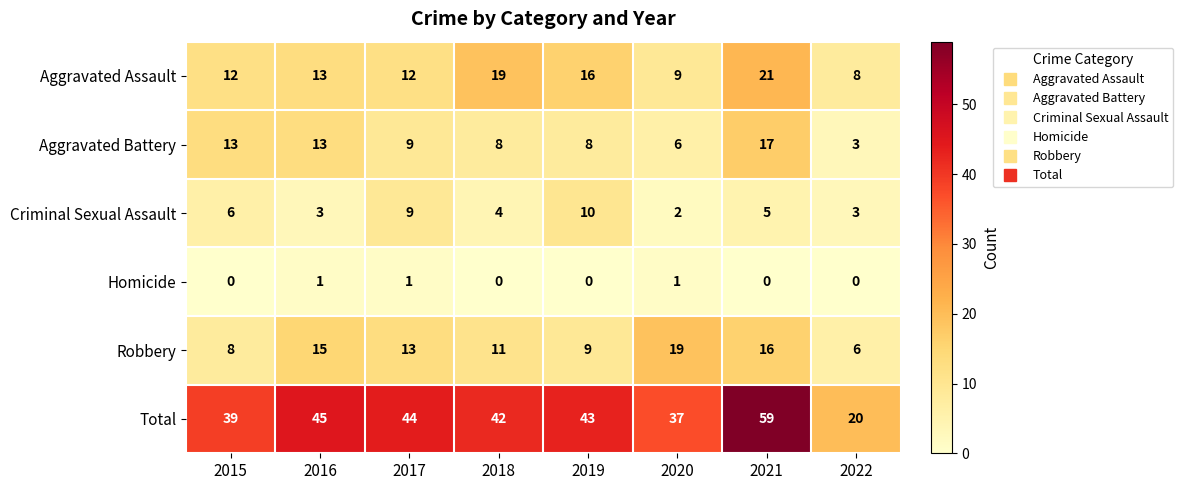

At which label does Robbery reach its minimum?

2022